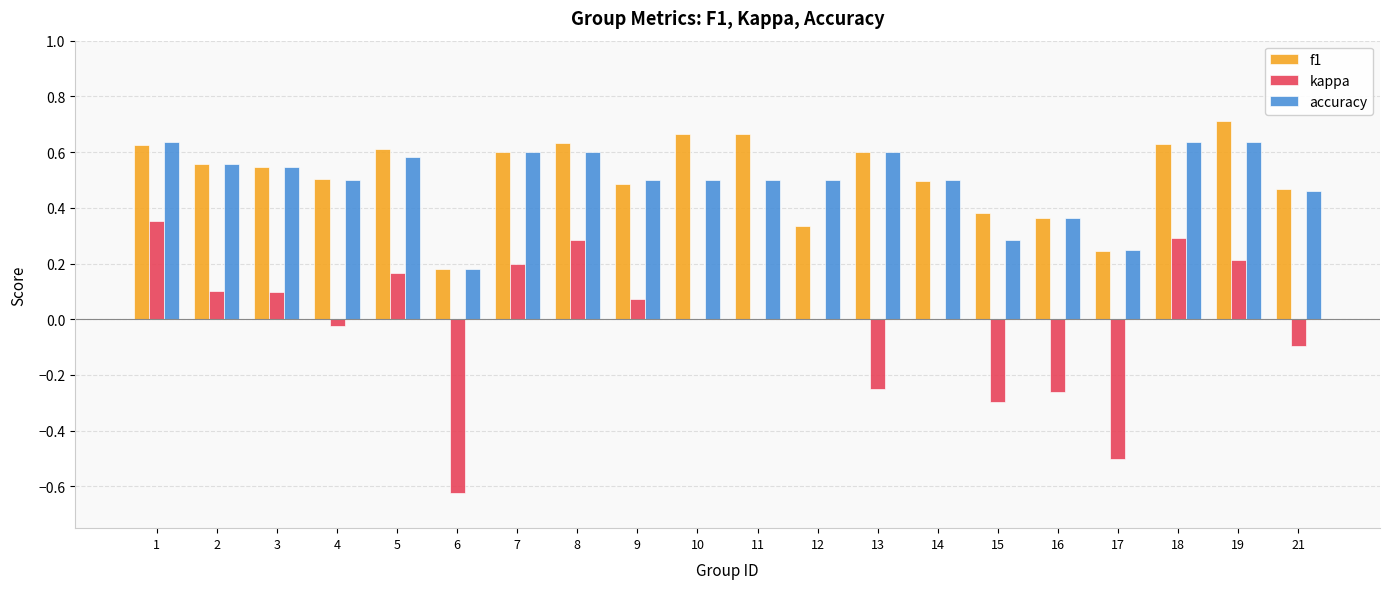

Does the chart contain stacked bars?

No